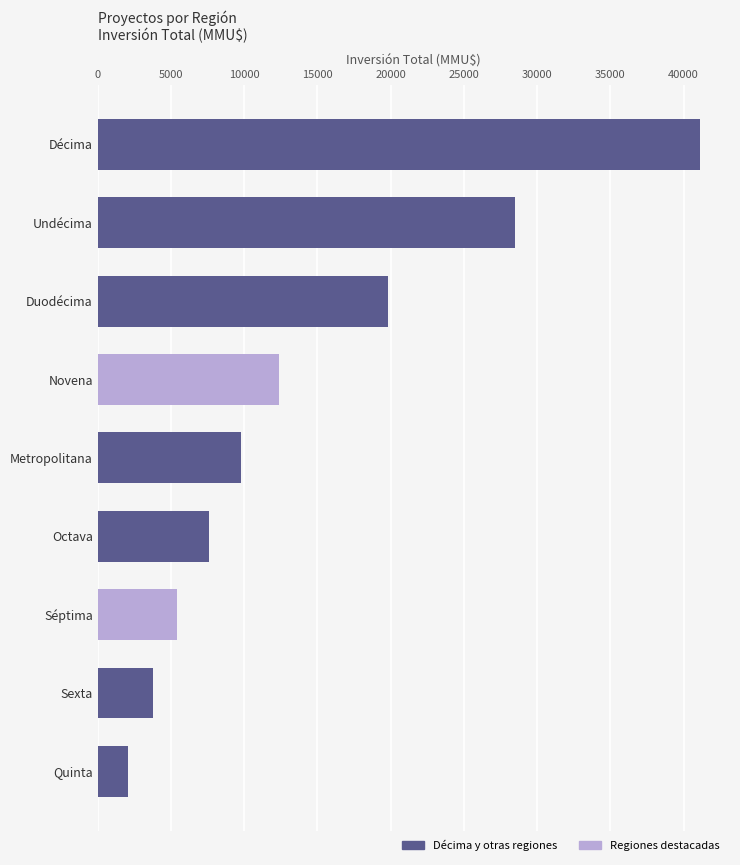

Count the number of data series in this chart.

1